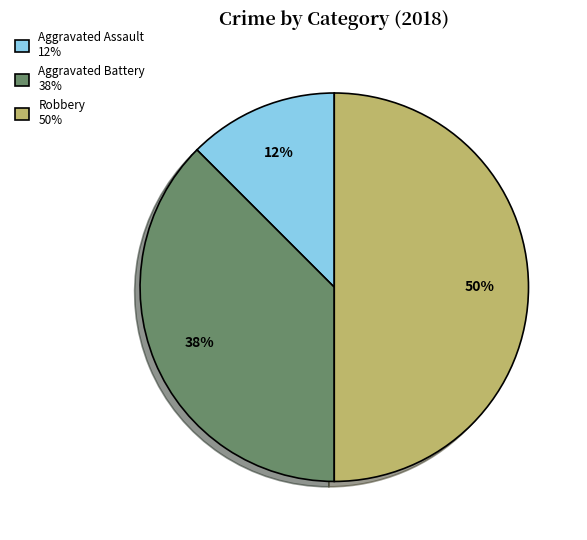

To the nearest percent, what is the average slice percentage?

33%